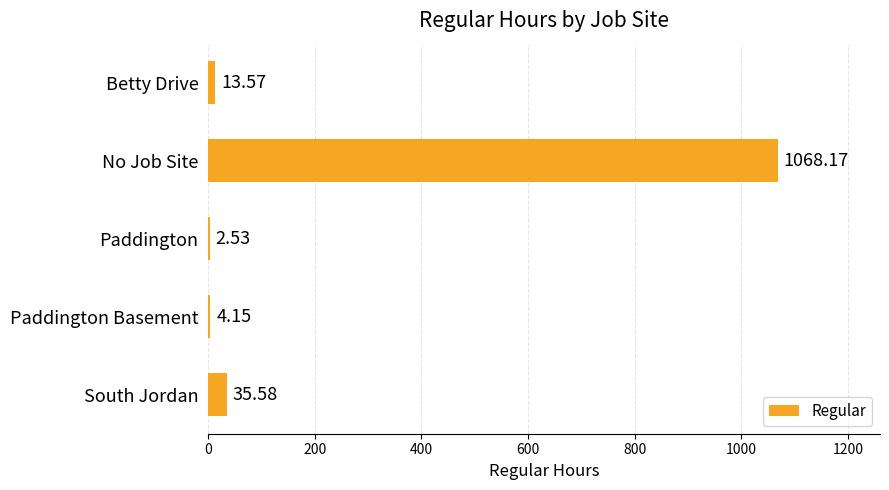

Which label corresponds to the largest value in the chart?

No Job Site